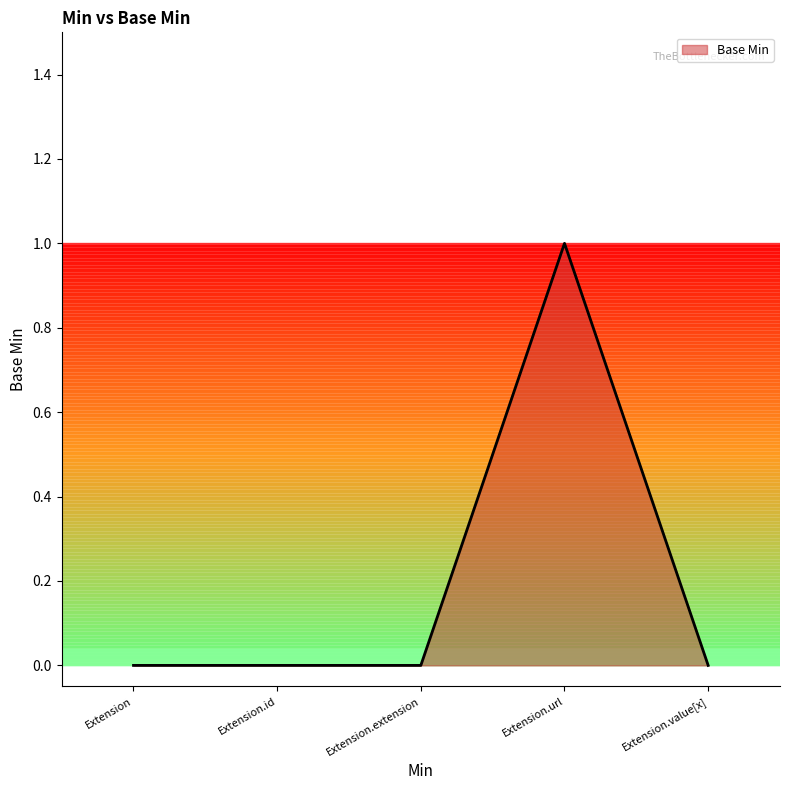

Reading left to right, list all the values displayed in this chart.

Extension=0	Extension.id=0	Extension.extension=0	Extension.url=1	Extension.value[x]=0